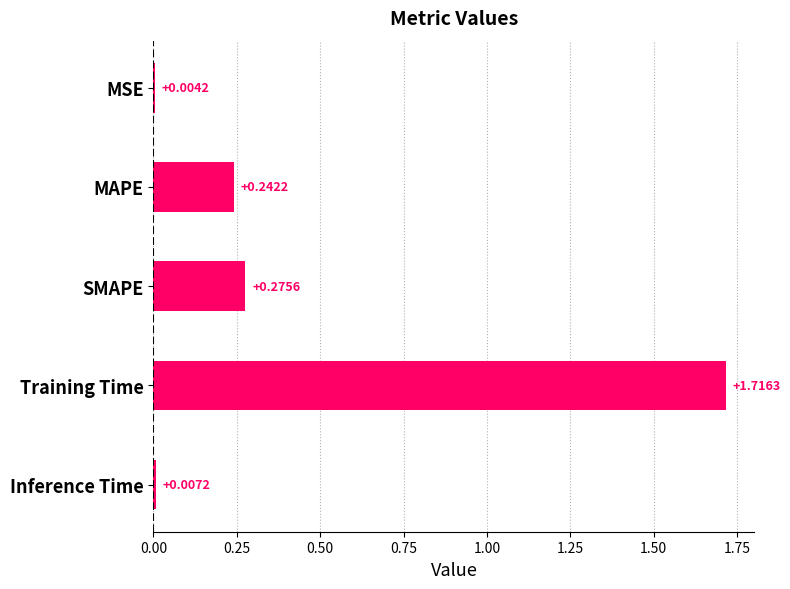

At which category does the chart reach its peak across all series?

Training Time